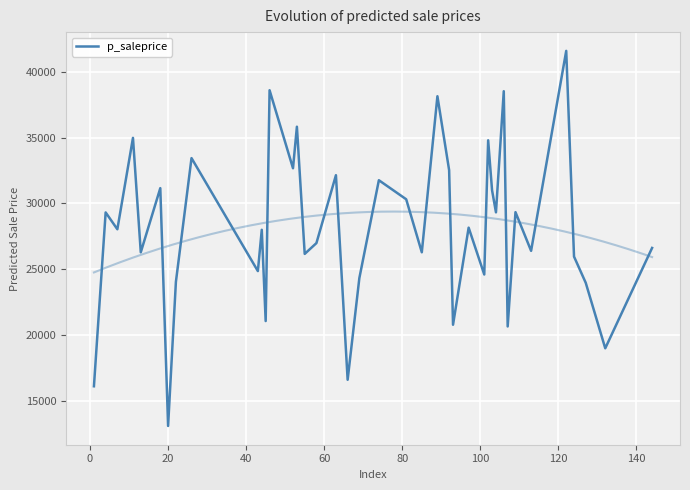

How many data points does each series have?

40